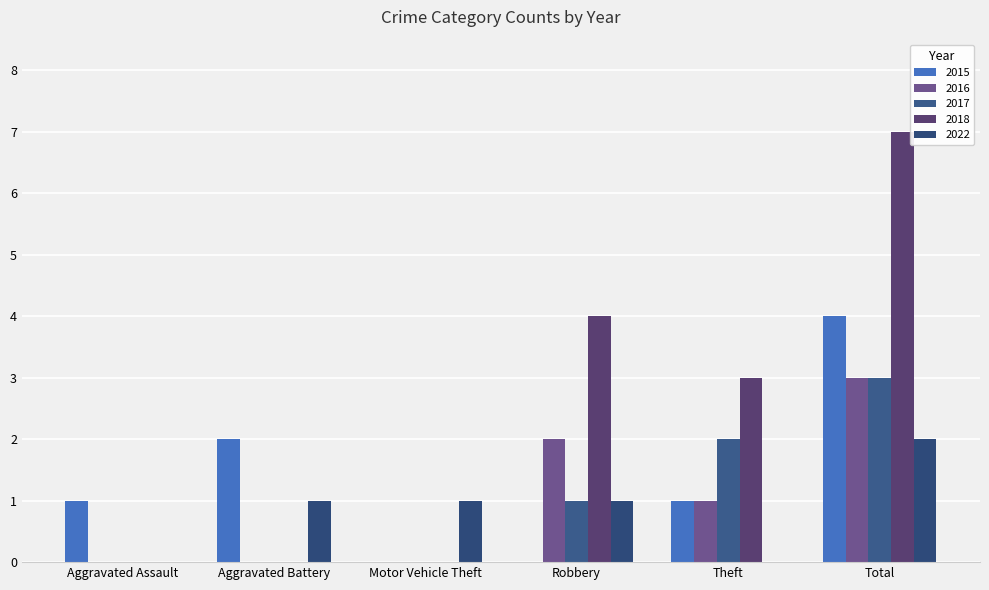

Does the chart contain stacked bars?

No